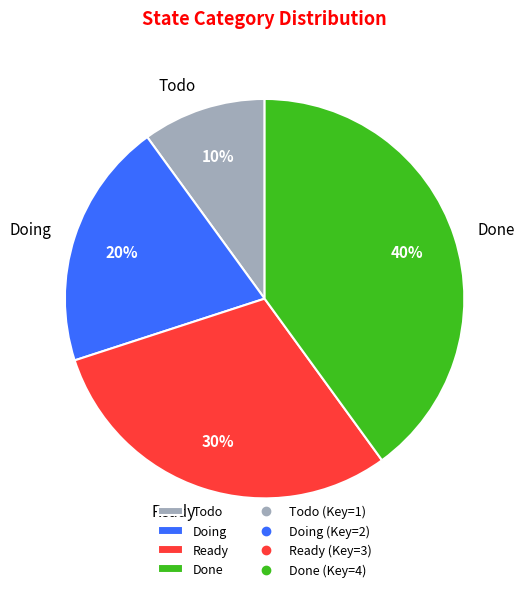

Is there a majority slice in this chart?

No